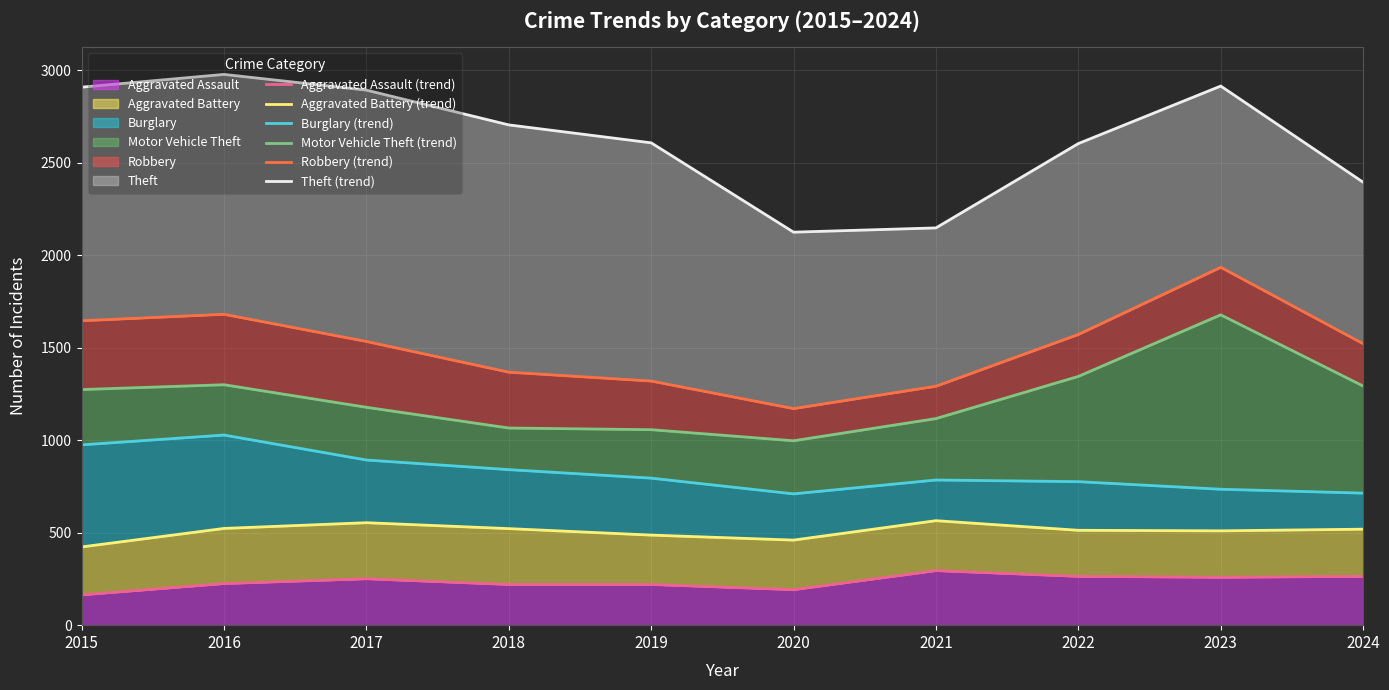

Where is the first local maximum for Theft (trend)?

2016